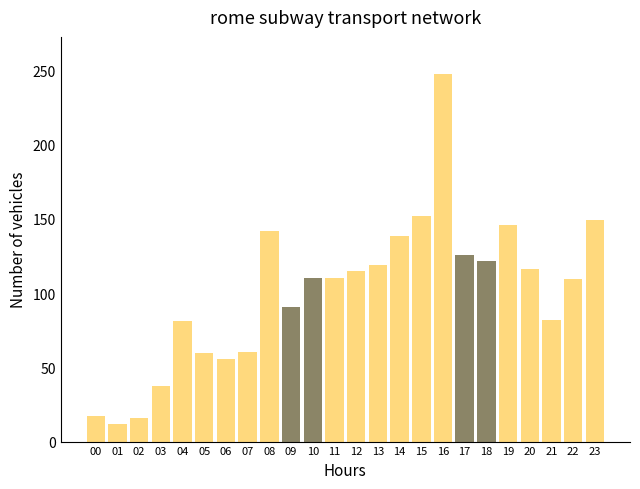

What is the maximum value shown in the chart?

247.8